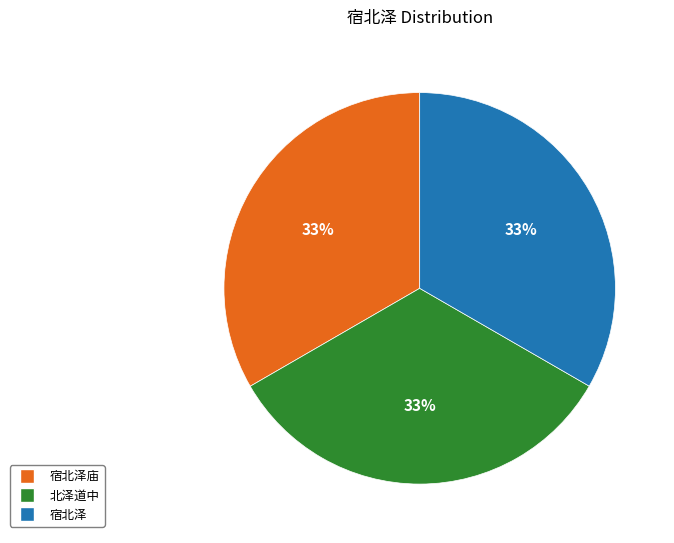

The 宿北泽庙 slice represents 33% of the pie. True or false?

True